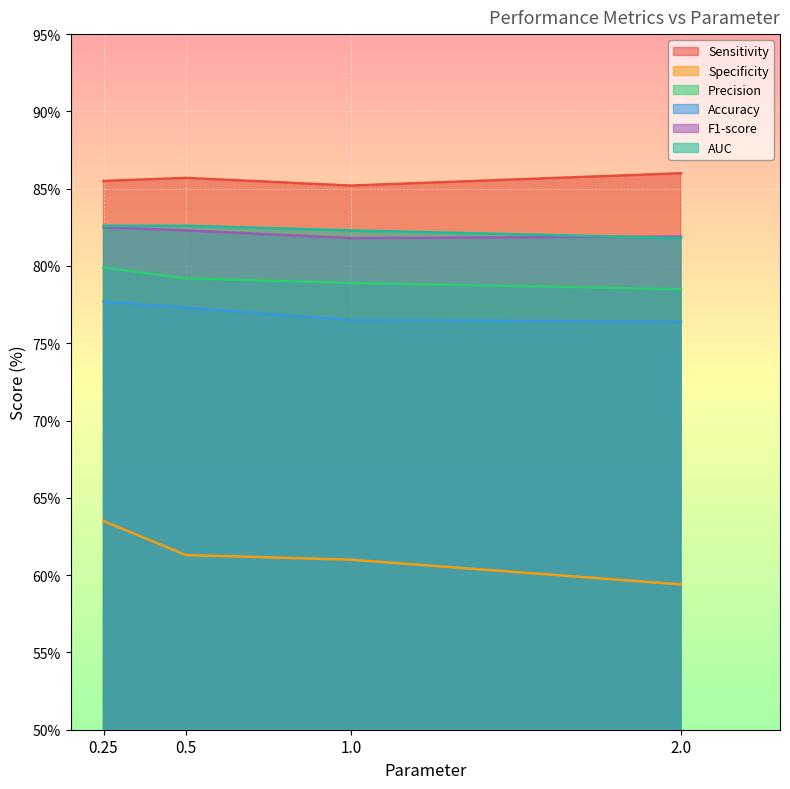

What is the difference between the AUC values at 1.0 and 2.0?

0.5